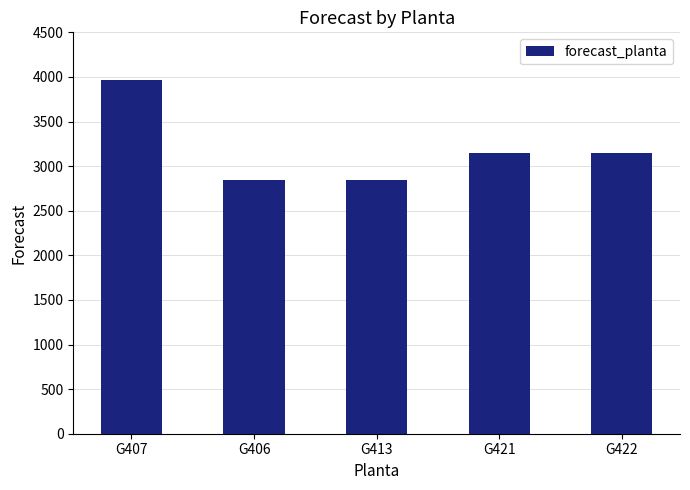

Which category has the highest value across all series?

G407